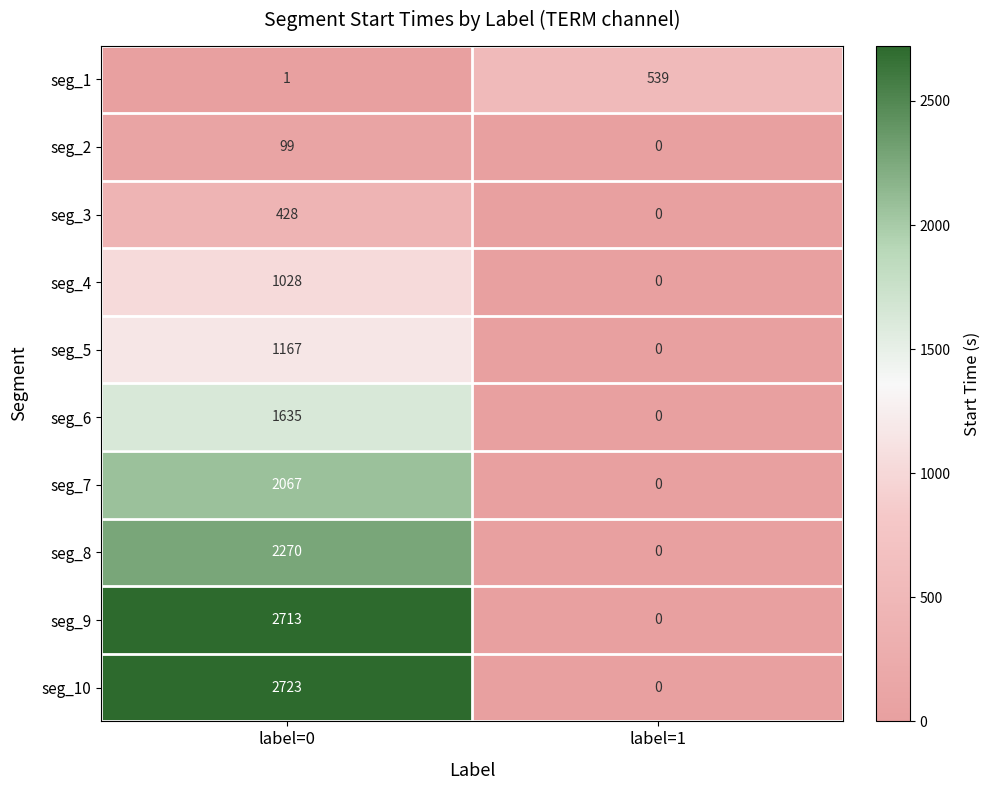

How many series are shown in this chart?

10